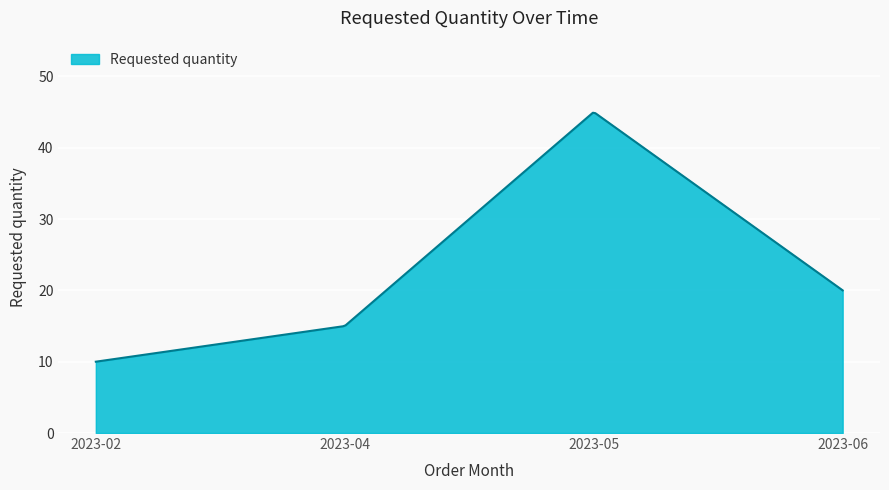

What is the difference between the maximum and minimum values?

34.9